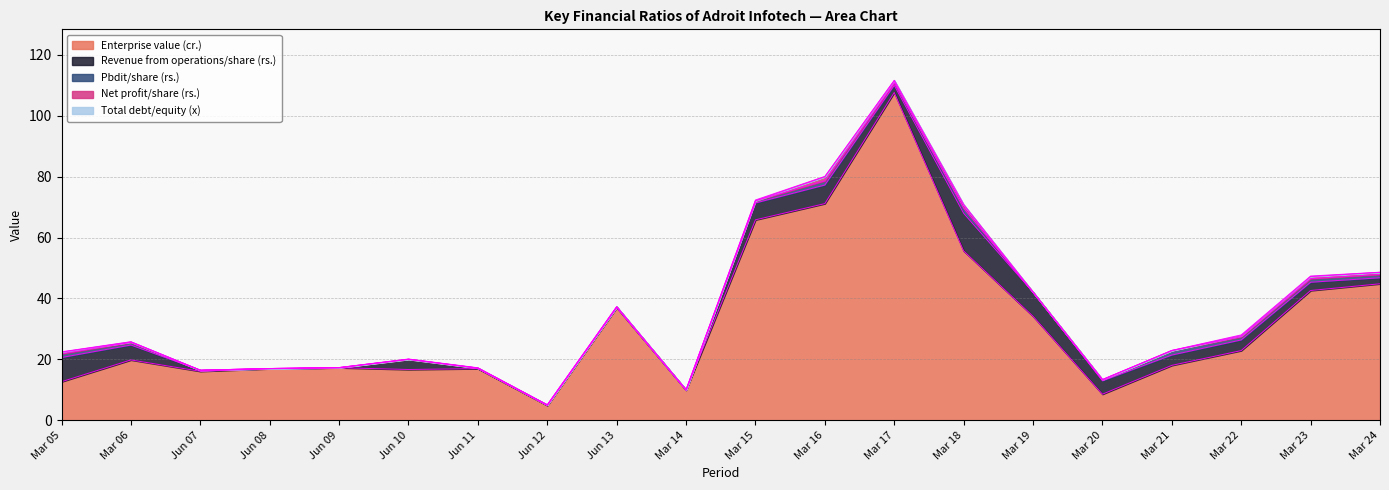

Read the Net profit/share (rs.) value at Mar 22.

0.3